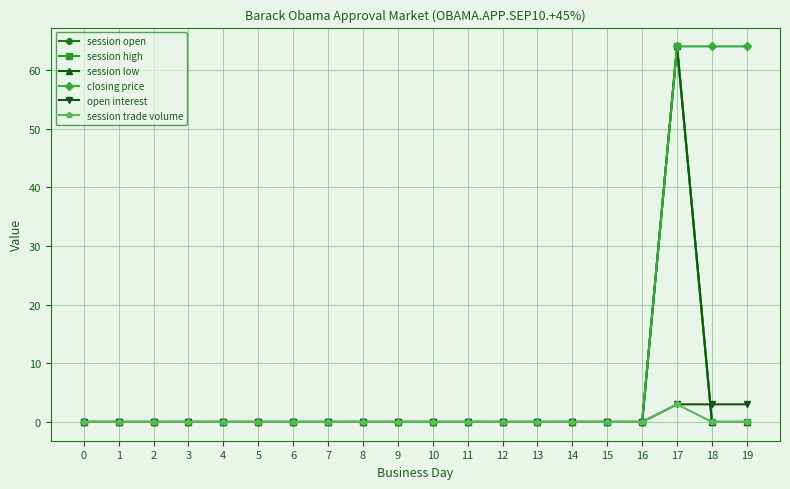

What value does the session low series have at 17?

64